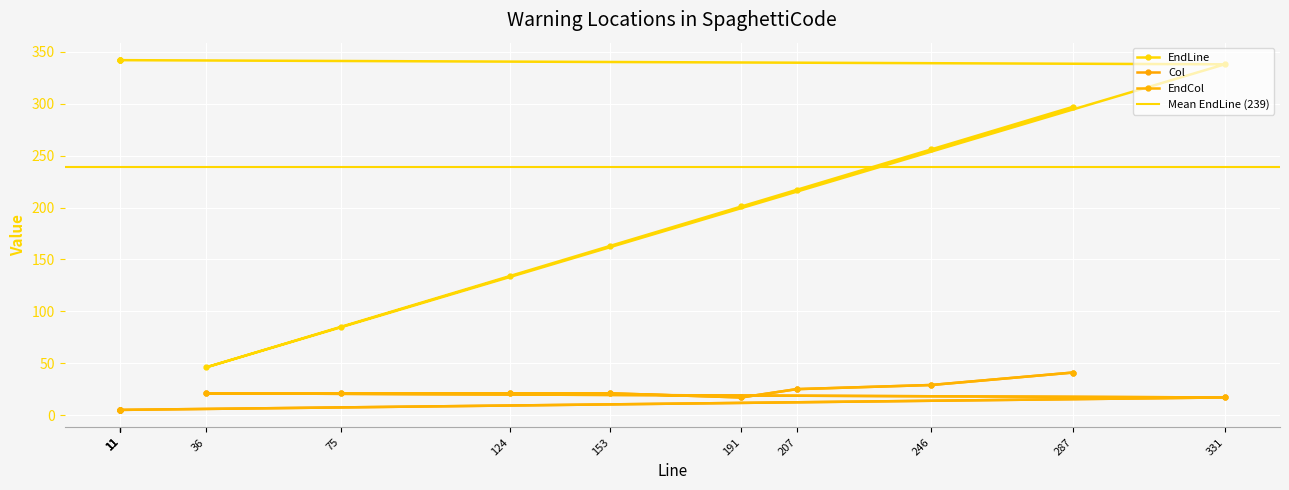

Between 331 and 36, which series saw the biggest shift?

EndLine